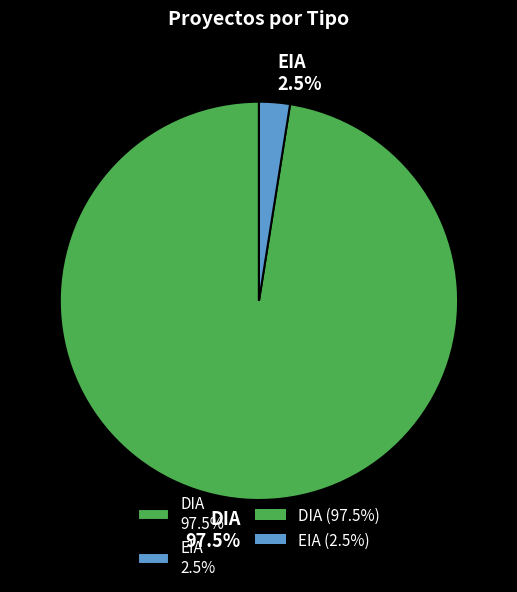

How many segments does this pie chart have?

2